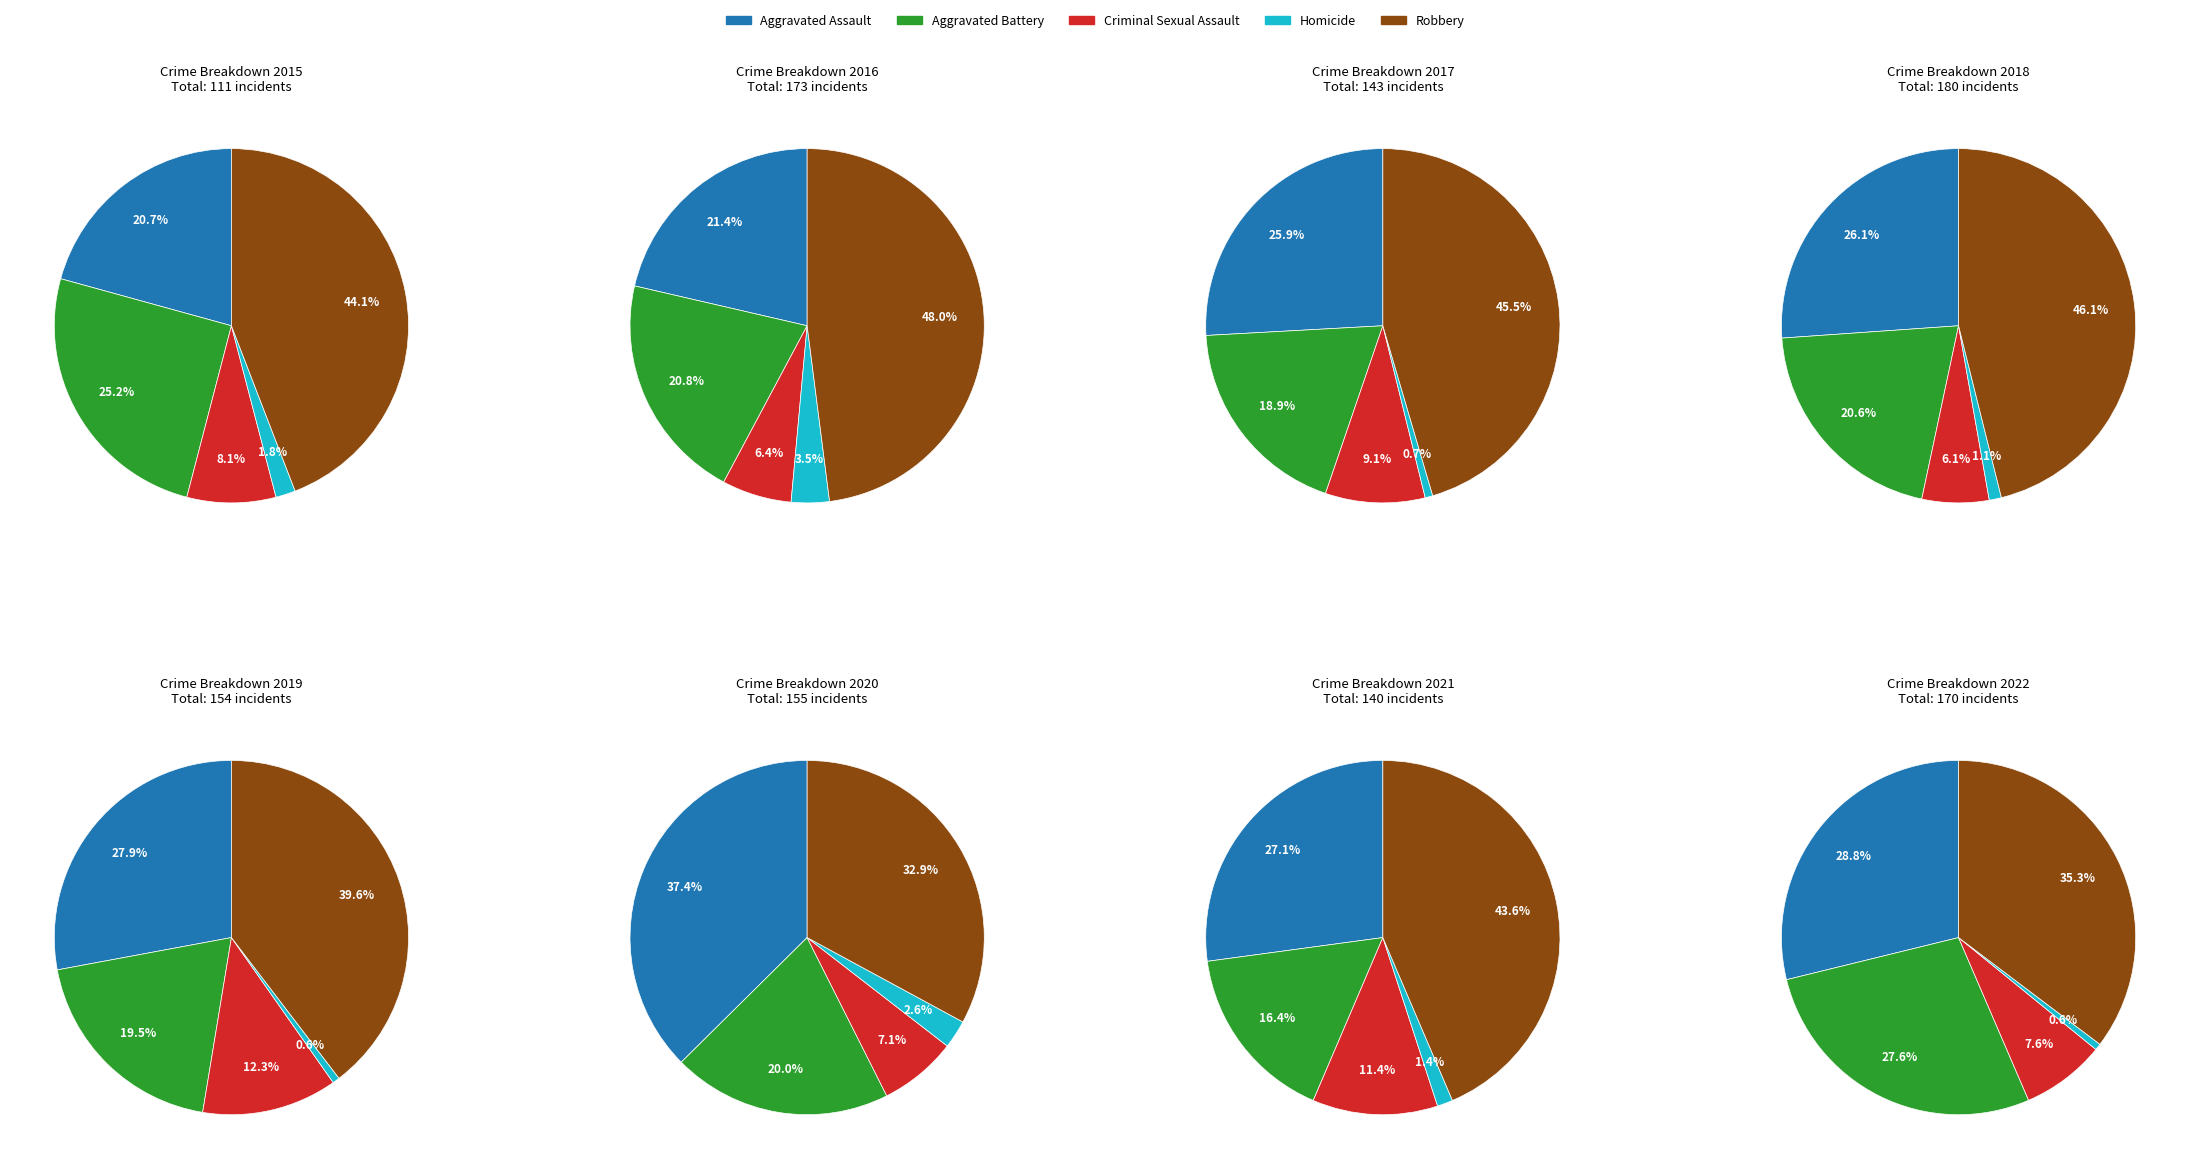

Which series has the largest range (max minus min)?

Aggravated Assault